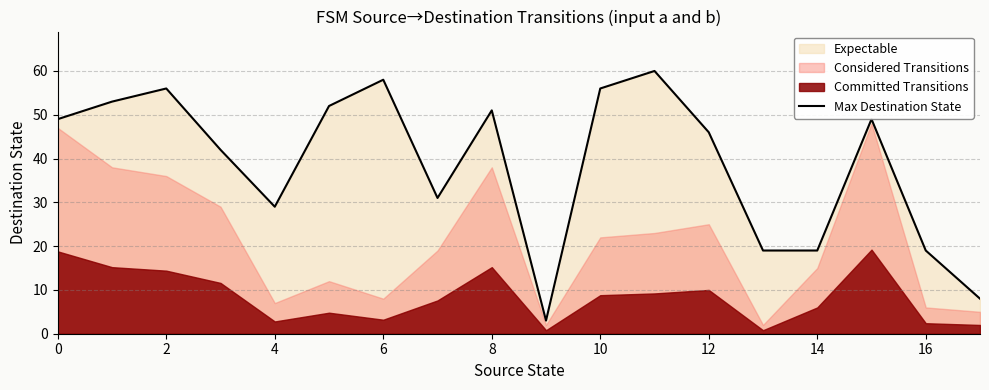

How many data points does each series have?

18